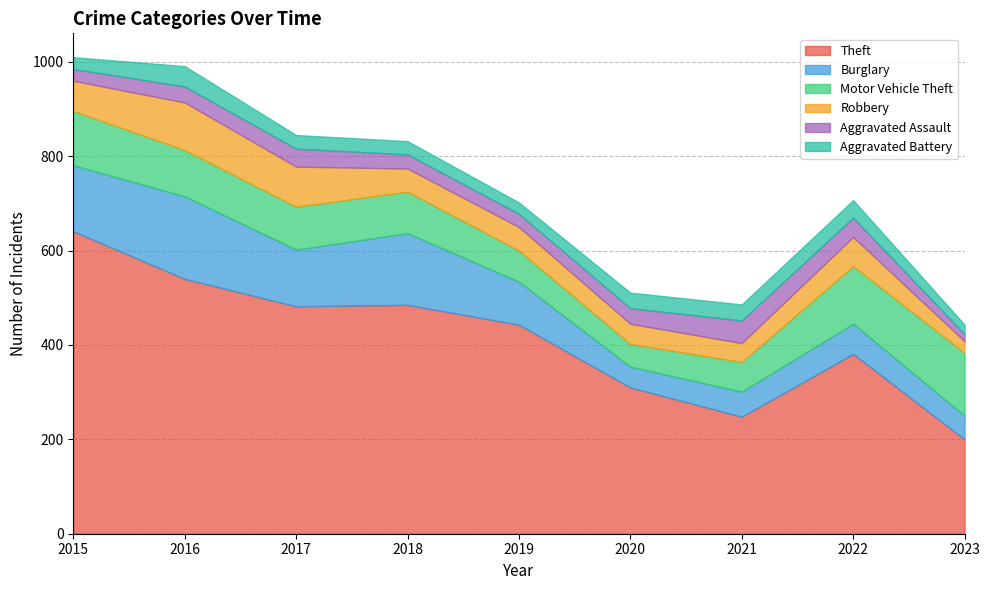

After their last crossing, which series has the higher values: Aggravated Battery or Aggravated Assault?

Aggravated Battery